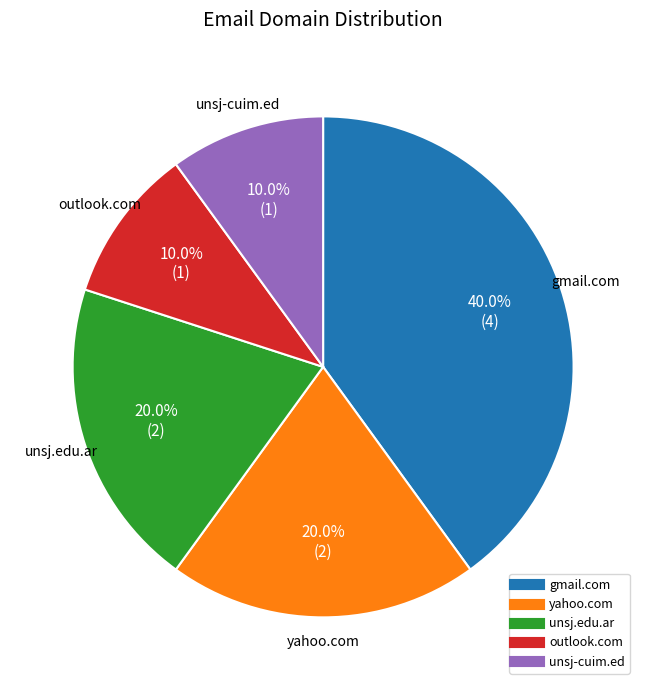

How much of the chart is everything except gmail.com?

60.0%